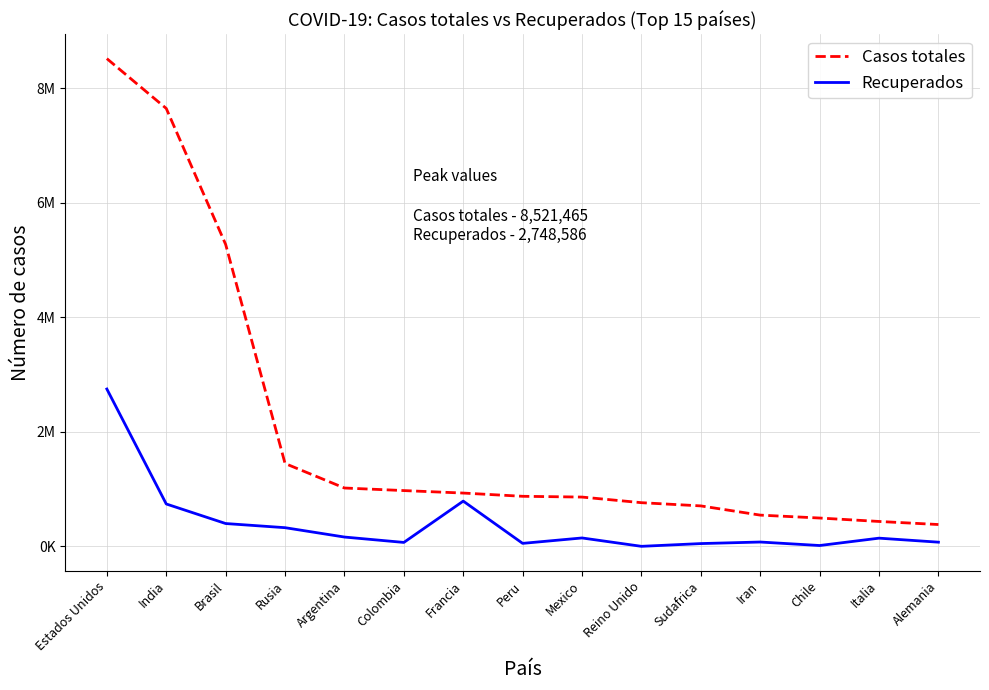

Which series has the widest spread of values?

Casos totales